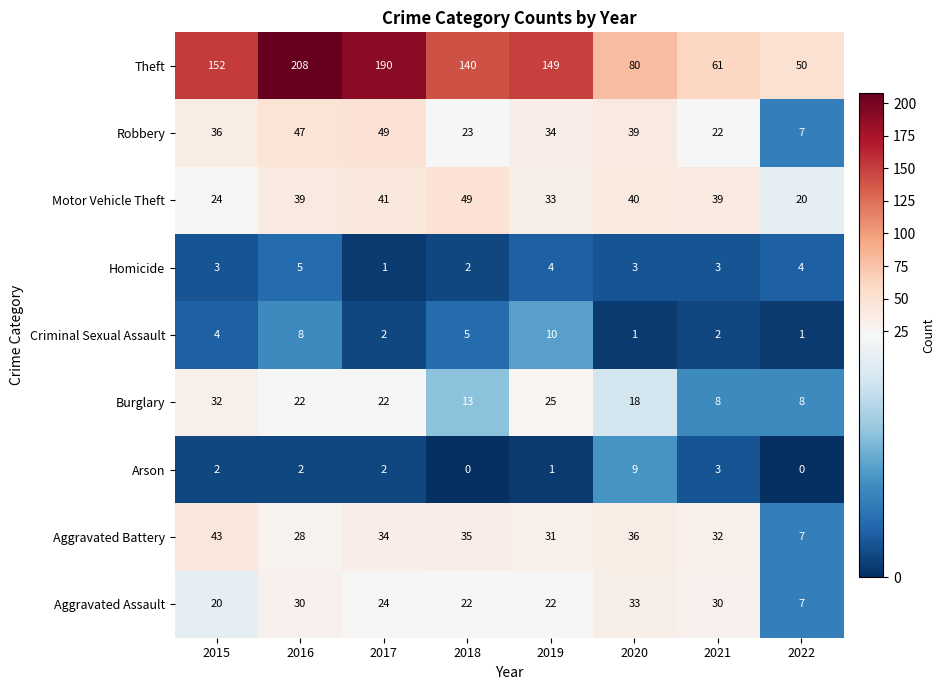

How many series are shown in this chart?

9